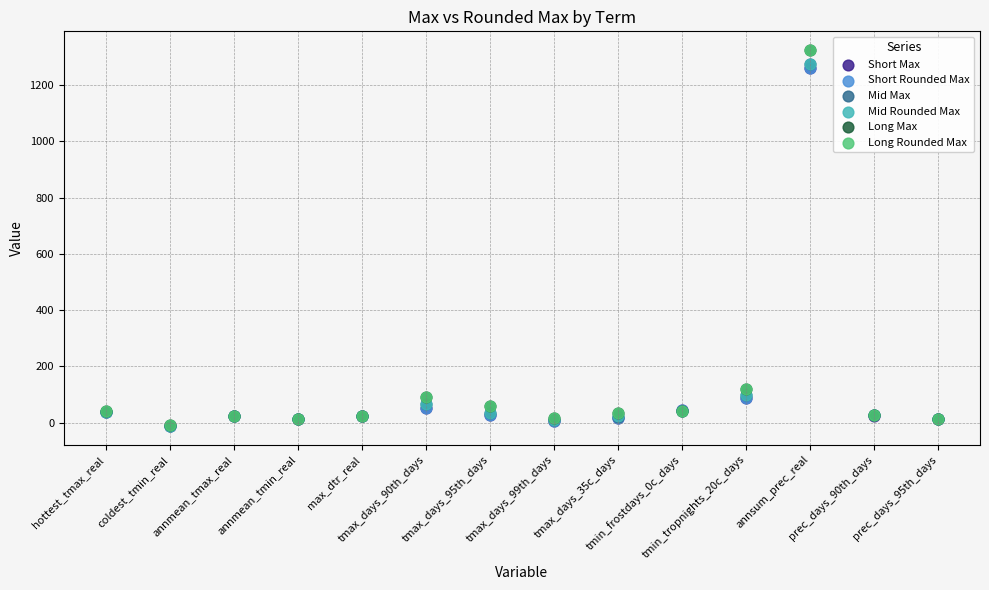

What are all the series names shown in the legend?

Short Max, Short Rounded Max, Mid Max, Mid Rounded Max, Long Max, Long Rounded Max